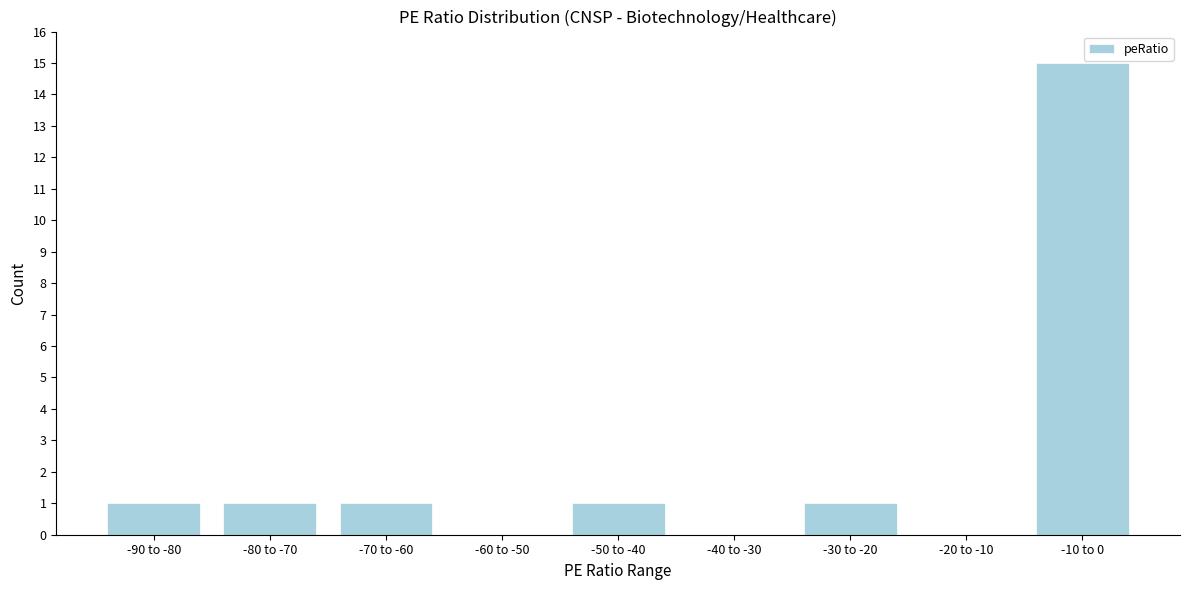

Reading left to right, list all the values displayed in this chart.

-90 to -80=1	-80 to -70=1	-70 to -60=1	-60 to -50=0	-50 to -40=1	-40 to -30=0	-30 to -20=1	-20 to -10=0	-10 to 0=15